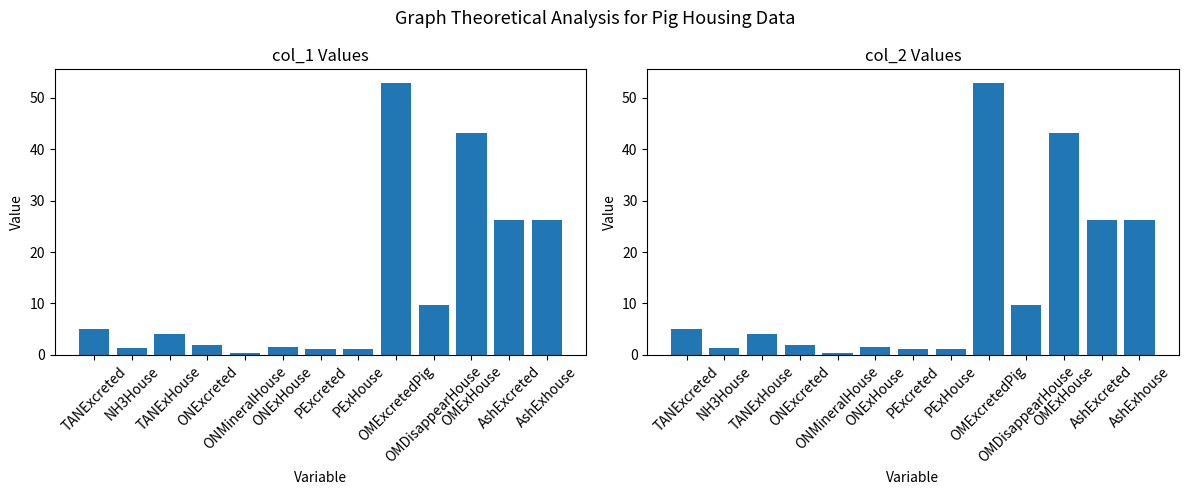

The col_2 series shows 26.2 at AshExhouse. True or false?

True